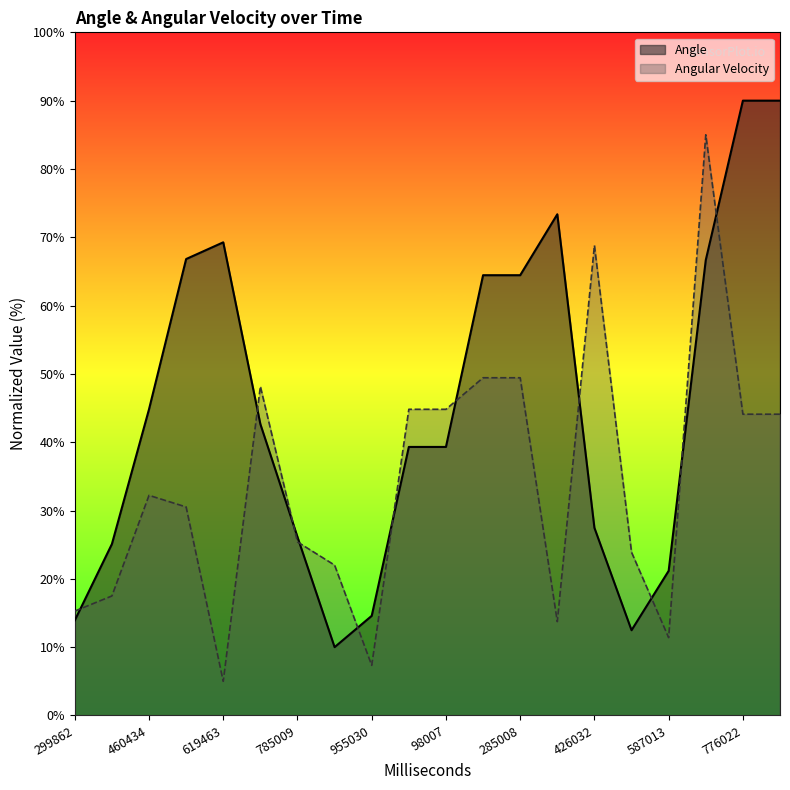

Is it true that Angular Velocity equals 85.0 at 661039?

True